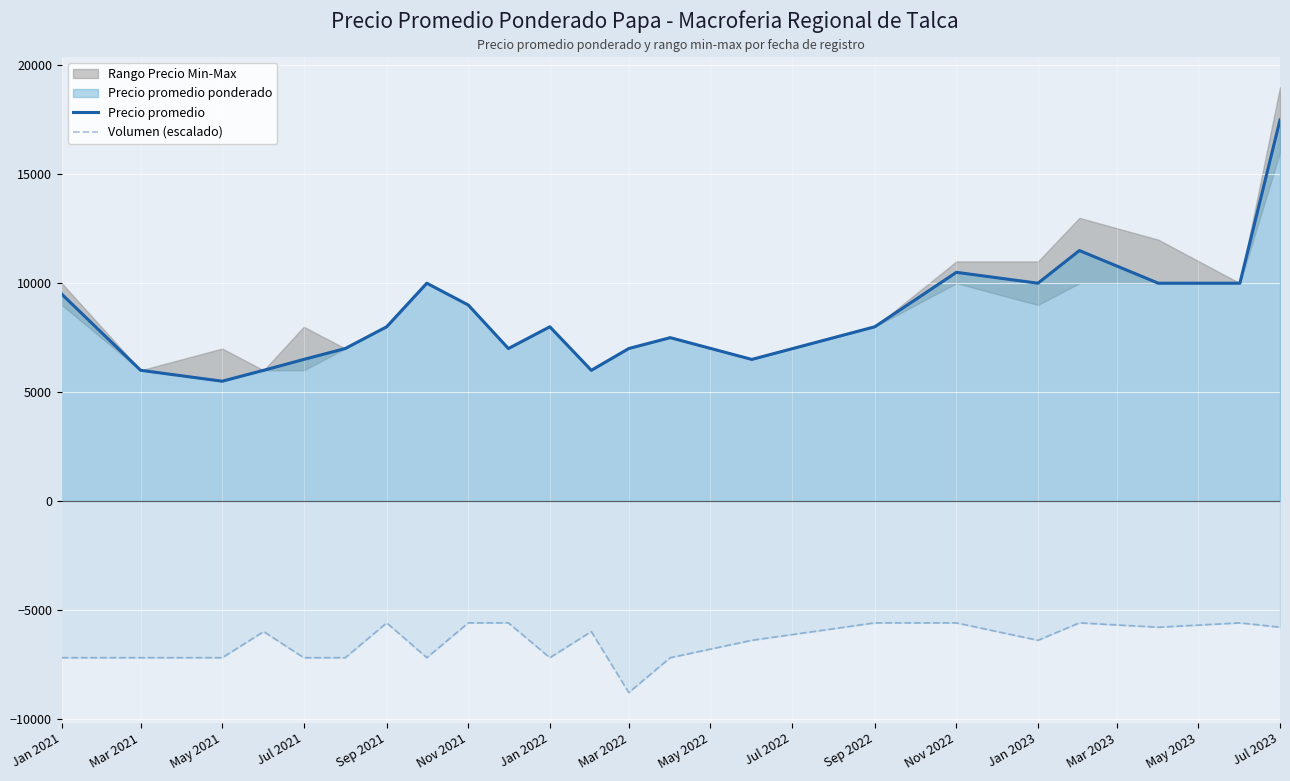

Rank the series at May 2021 from highest to lowest value.

Precio promedio, Volumen (escalado)